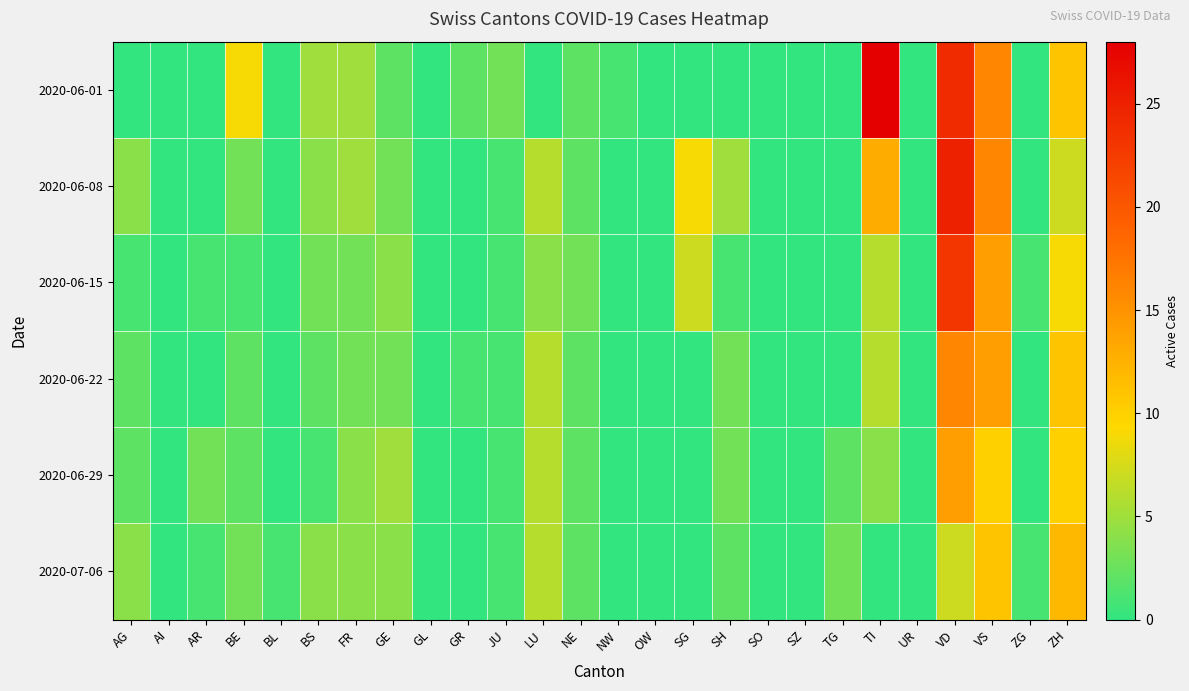

How many data points does each series have?

26